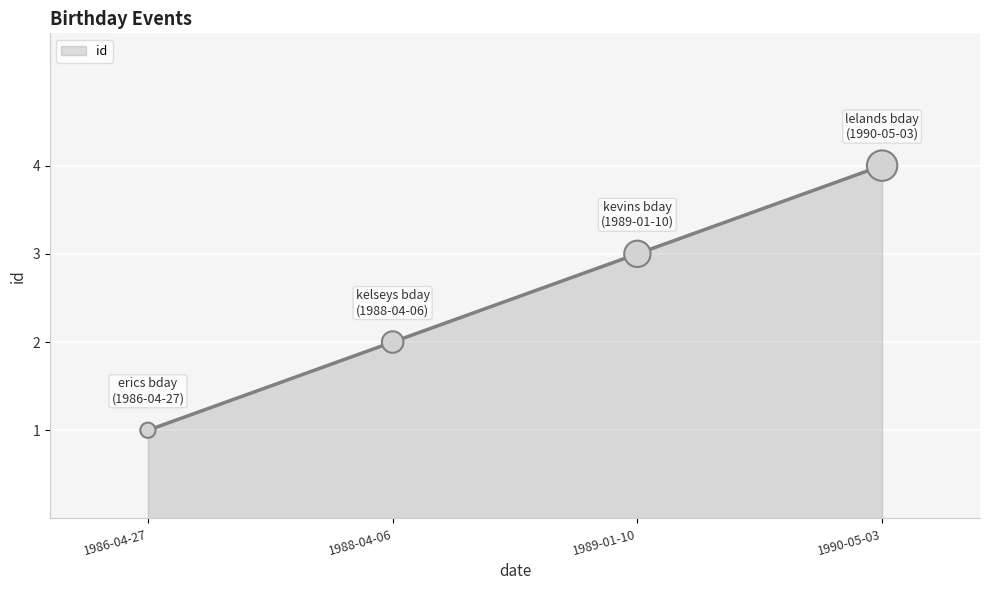

Approximately how many times larger is the value at 1988-04-06 compared to 1990-05-03?

0.5